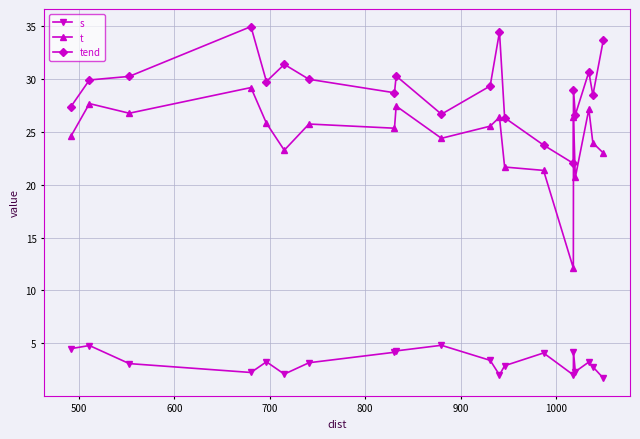

List the series in order of their peak value, highest first.

tend, t, s